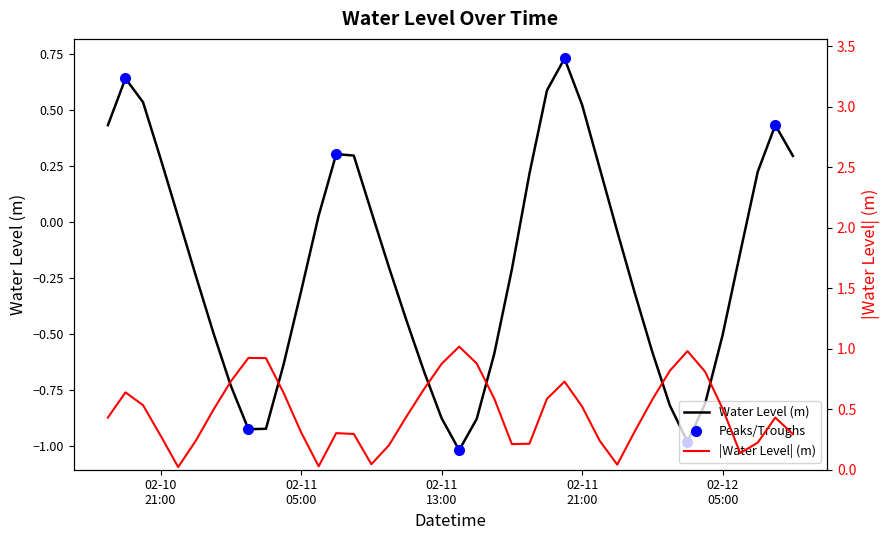

Which has a higher value, 2025-02-11 15:00:00 or 2025-02-10 19:00:00?

2025-02-10 19:00:00